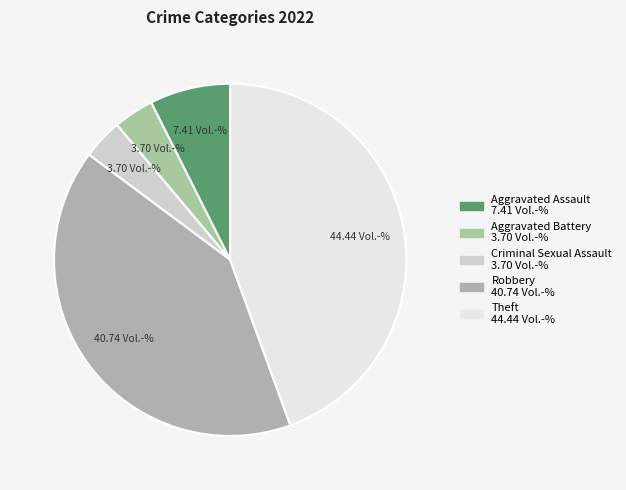

To the nearest percent, what is the difference between the Theft and Robbery slice percentages?

4%